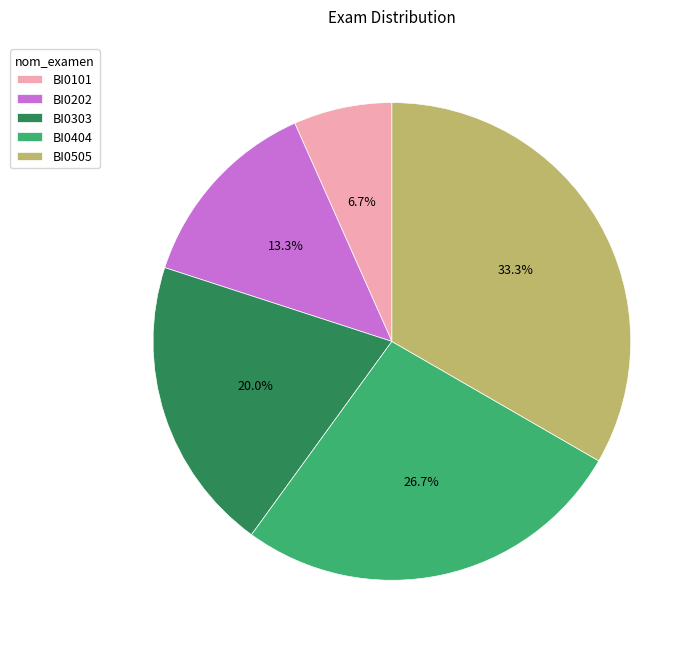

Does BI0101 represent more than half of the total?

No